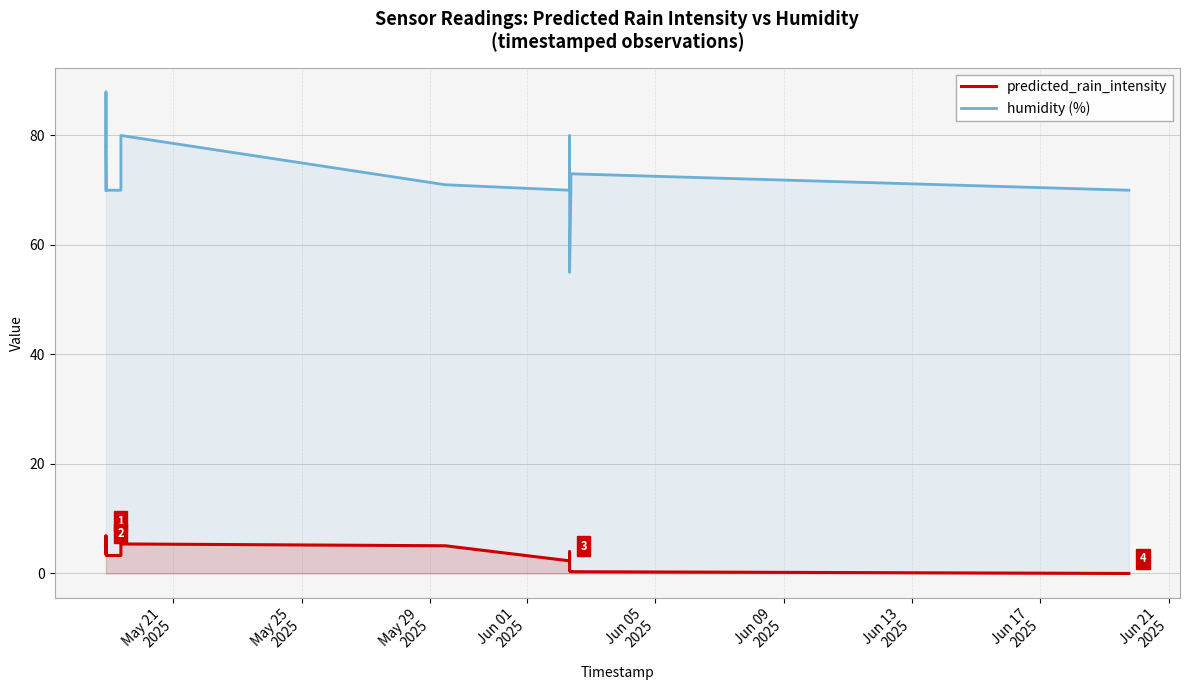

True or false: predicted_rain_intensity and humidity (%) intersect in this chart.

False